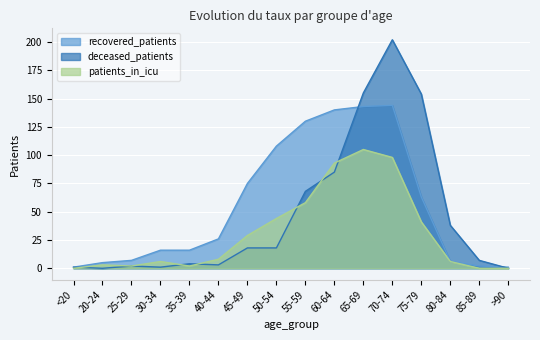

At which category does recovered_patients reach its first local peak?

70-74